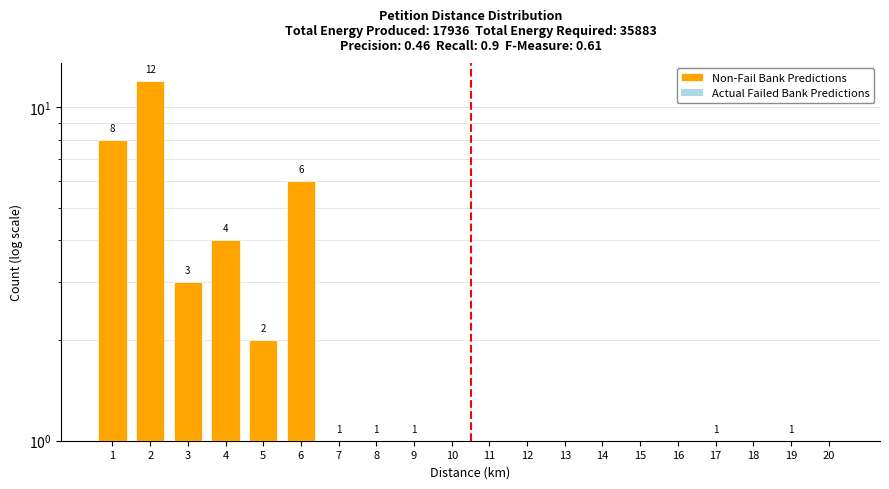

Reading left to right, list all the values displayed in this chart.

Non-Fail Bank Predictions: 1=8	2=12	3=3	4=4	5=2	6=6	7=1	8=1	9=1	10=0	11=0	12=0	13=0	14=0	15=0	16=0	17=1	18=0	19=1	20=0
Actual Failed Bank Predictions: 1=1	2=1	3=1	4=1	5=1	6=1	7=1	8=1	9=1	10=0	11=0	12=0	13=0	14=0	15=0	16=0	17=1	18=0	19=1	20=0